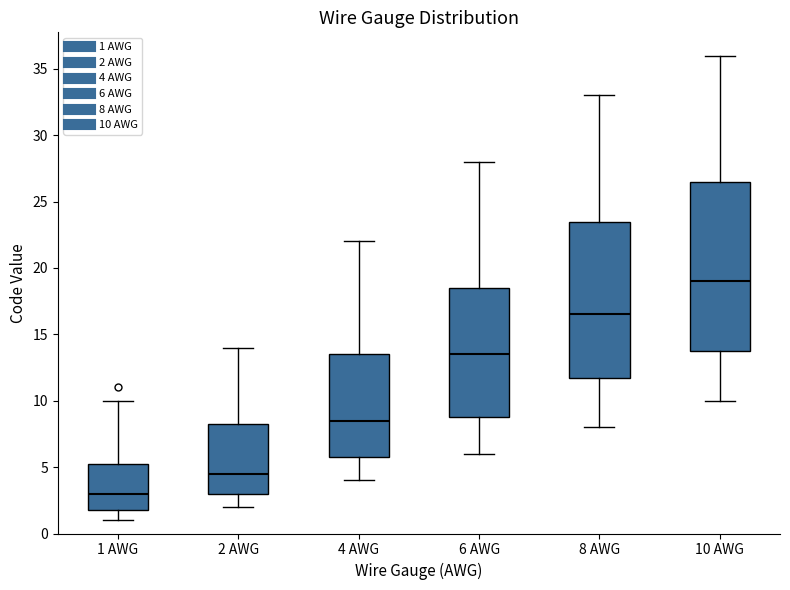

Reading left to right, read every box against the y-axis: the position of its median line, the range the box covers, and the ends of its whiskers. The values are not printed on the chart, so give them approximately, as read against the axis.

1 AWG: median 3.0, box 2.0 to 5.5, whiskers 1.0 to 10.0
2 AWG: median 4.5, box 3.0 to 8.5, whiskers 2.0 to 14.0
4 AWG: median 8.5, box 6.0 to 13.5, whiskers 4.0 to 22.0
6 AWG: median 13.5, box 9.0 to 18.5, whiskers 6.0 to 28.0
8 AWG: median 16.5, box 12.0 to 23.5, whiskers 8.0 to 33.0
10 AWG: median 19.0, box 14.0 to 26.5, whiskers 10.0 to 36.0